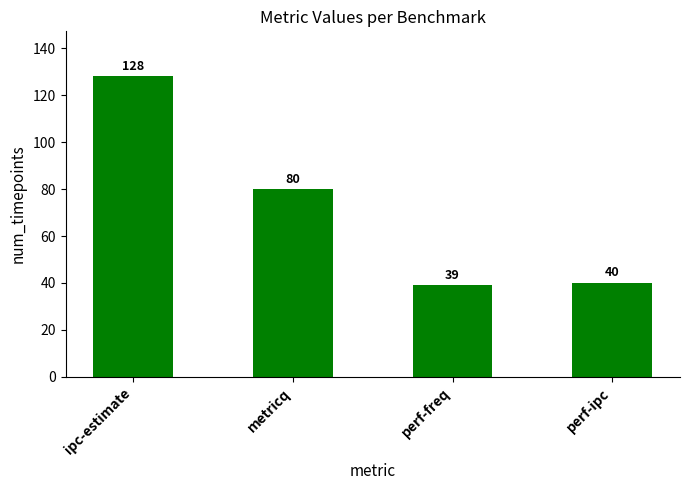

How many data points are less than 80?

2